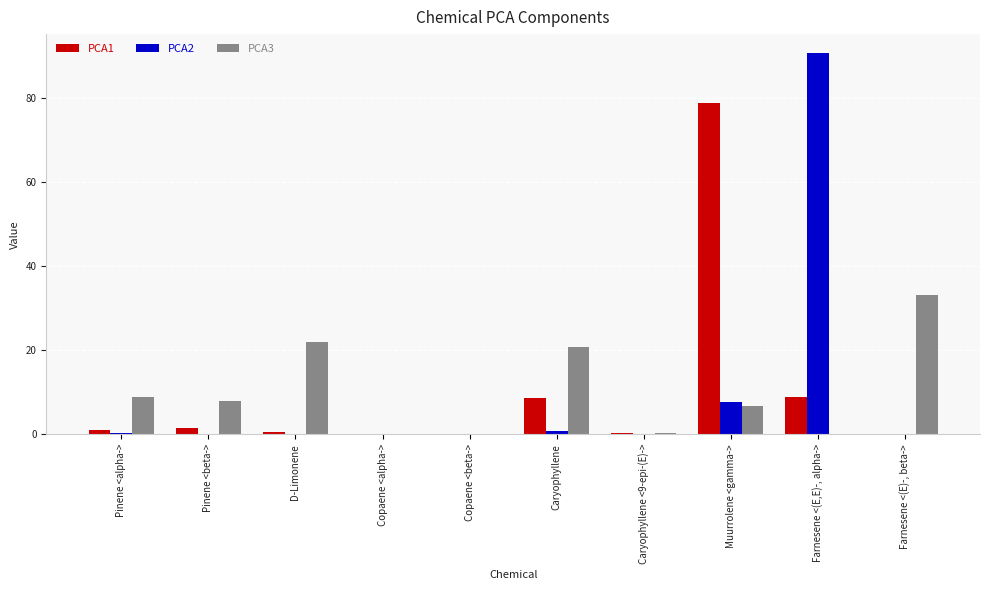

How many groups of bars are there?

10